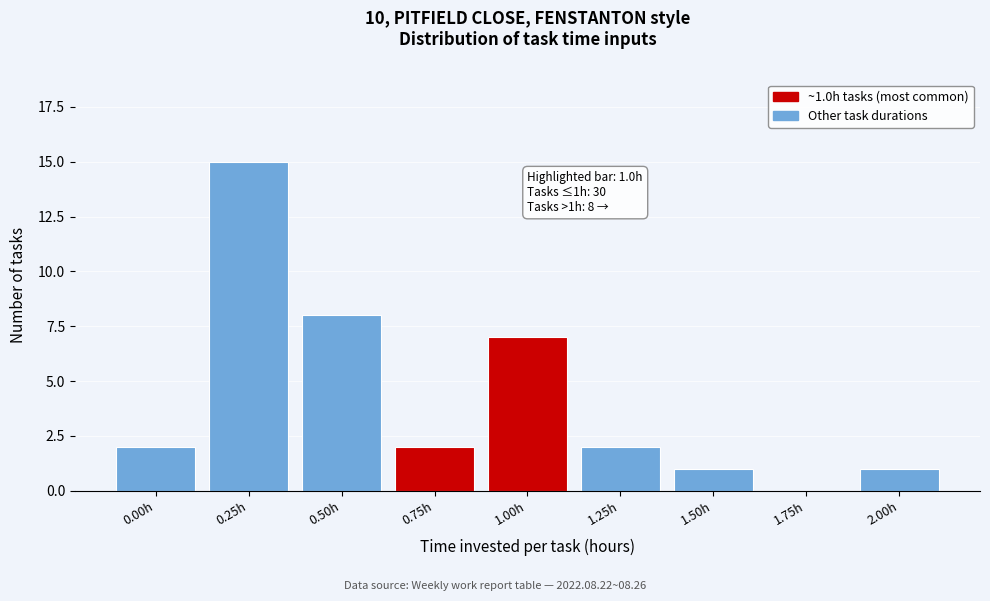

Reading left to right, what are all the values shown in this chart?

0.00h=2	0.25h=15	0.50h=8	0.75h=2	1.00h=7	1.25h=2	1.50h=1	1.75h=0	2.00h=1